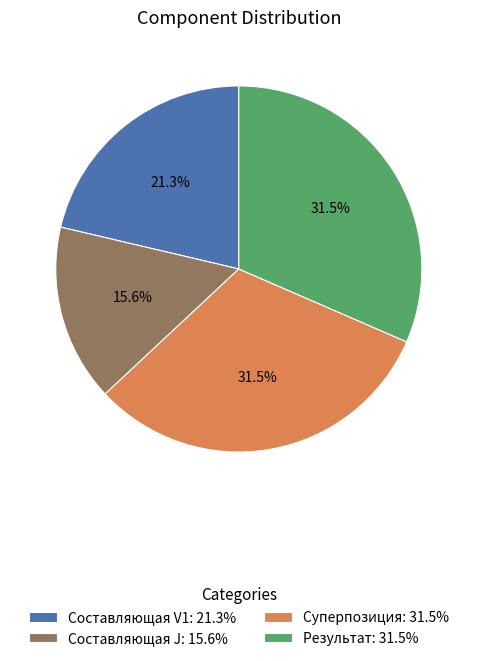

Is Составляющая V1 the majority of the pie?

No